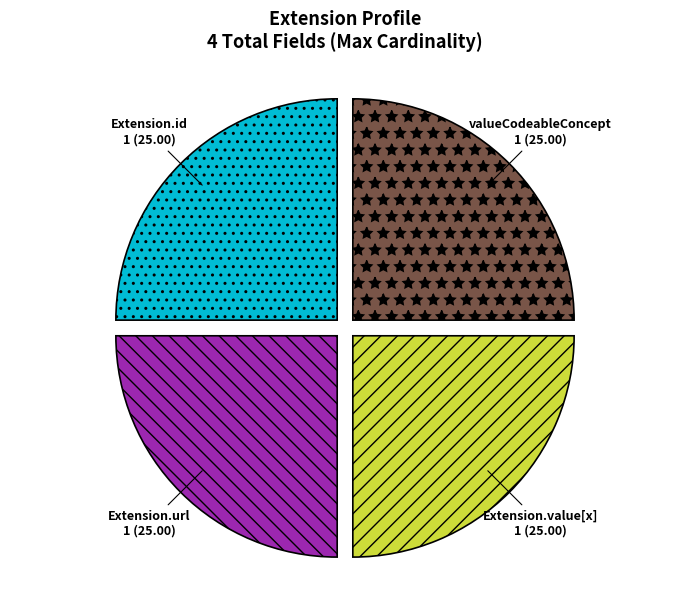

Is there any slice that represents more than half of the pie?

No